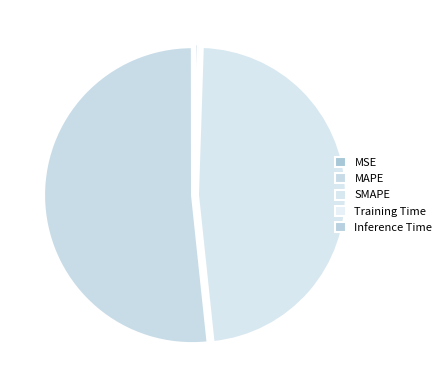

How many segments does this pie chart have?

5